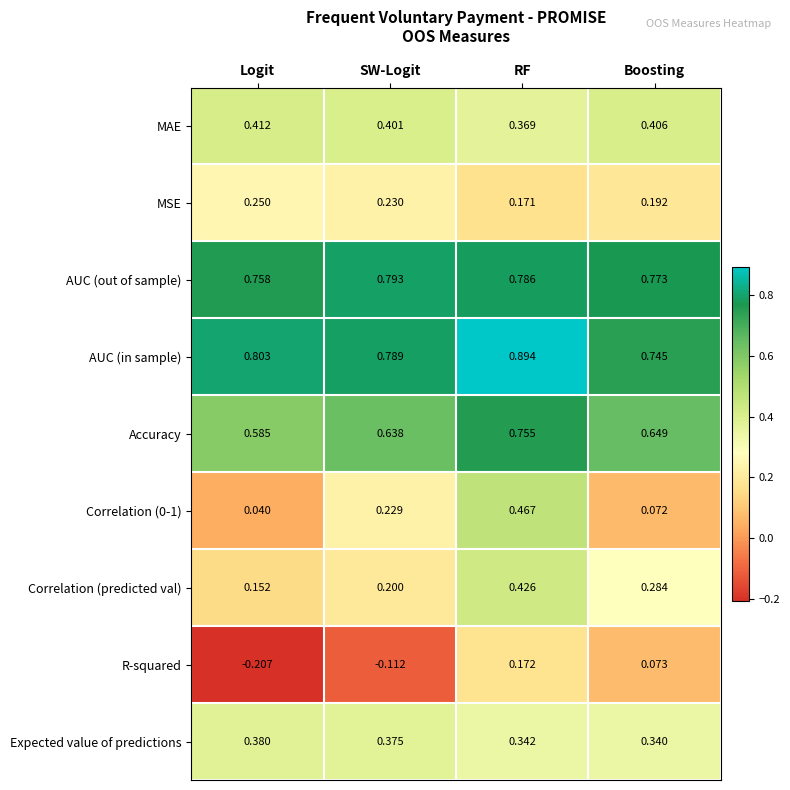

At which category is the sum across all series the highest?

RF